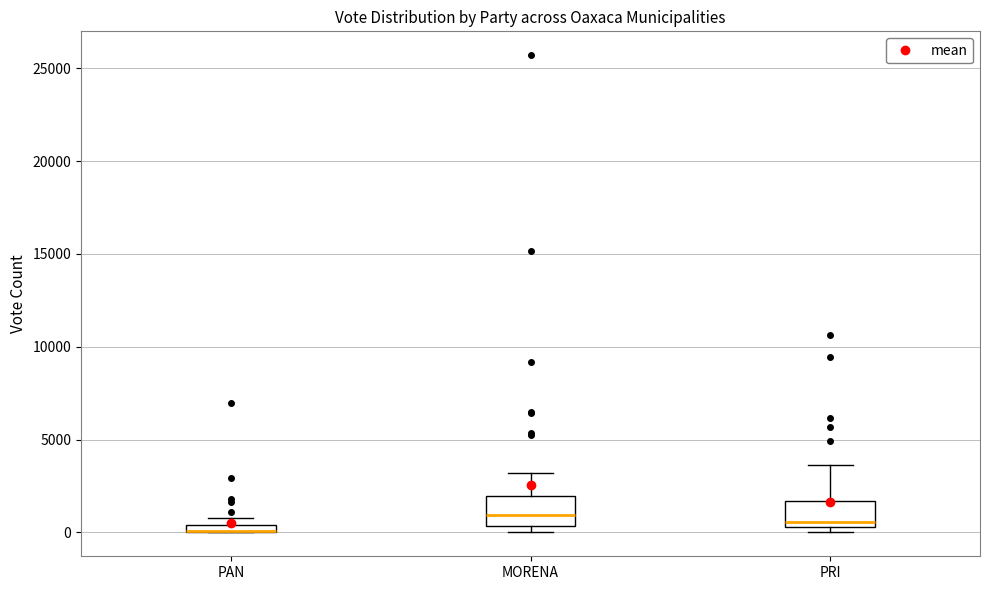

Where is the lower edge of the box for PAN on the y-axis? The values are not printed on the chart, so give them approximately, as read against the axis.

0